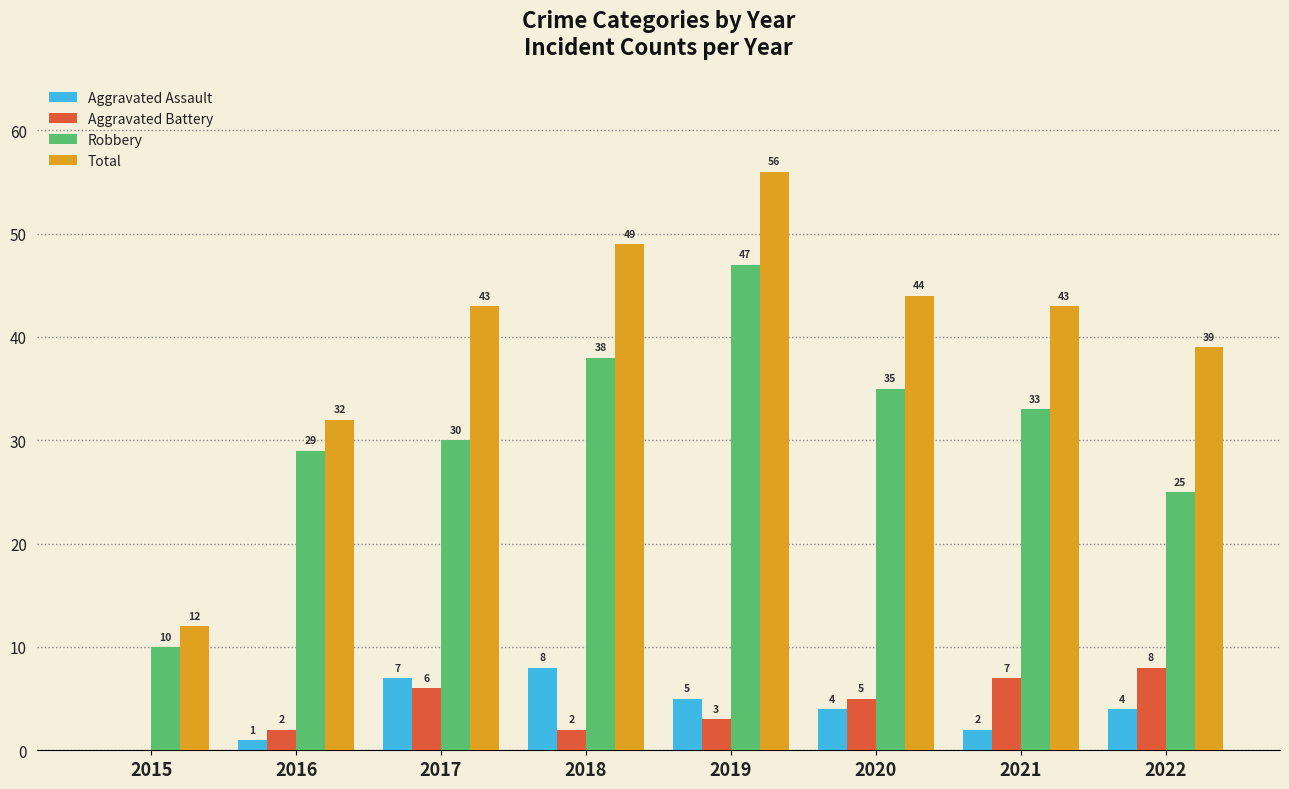

Count the number of data series in this chart.

4